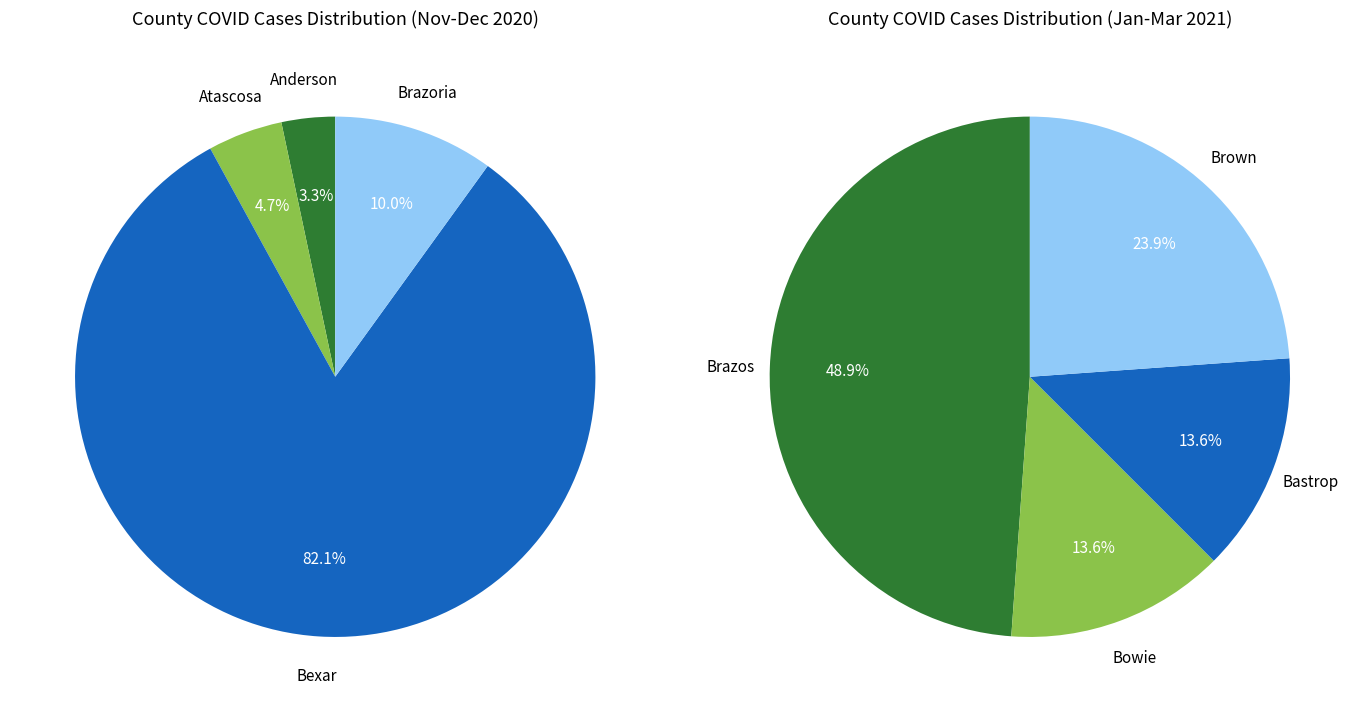

Which slice is the largest?

Bexar